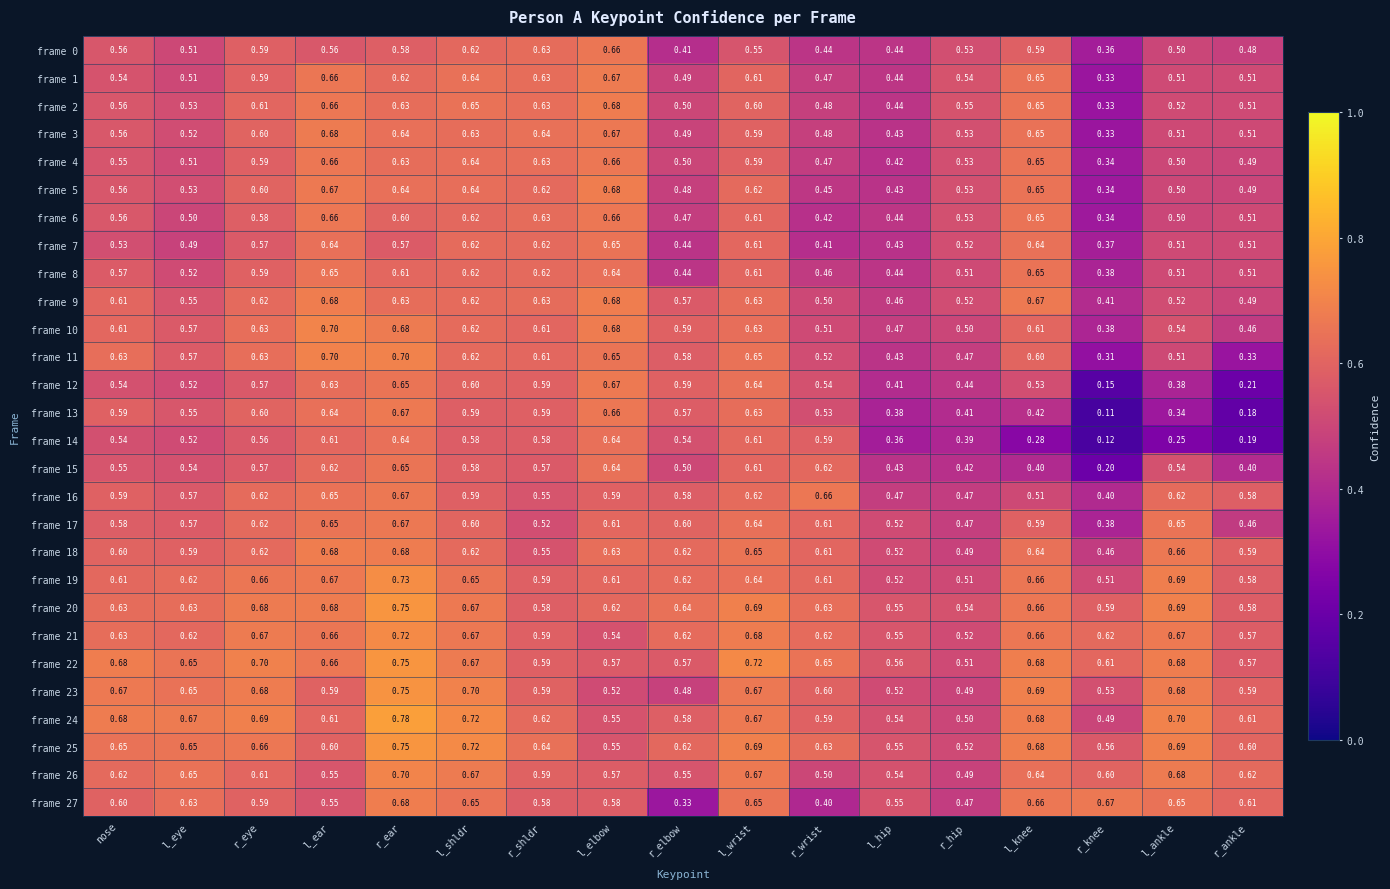

At which label is frame 7 closest to 0?

r_knee